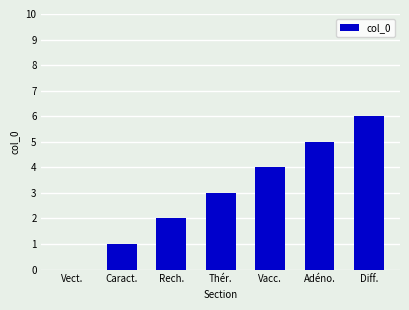

What is the sum of all values?

21